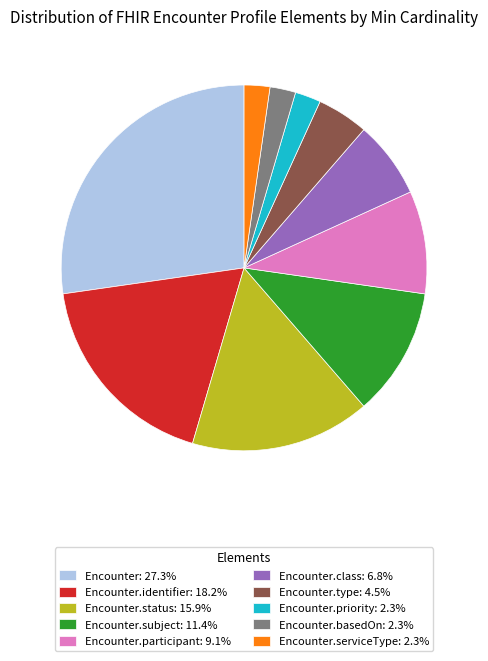

Approximately how many times larger is the value at Encounter.subject: 11.4% compared to Encounter.type: 4.5%?

2.5